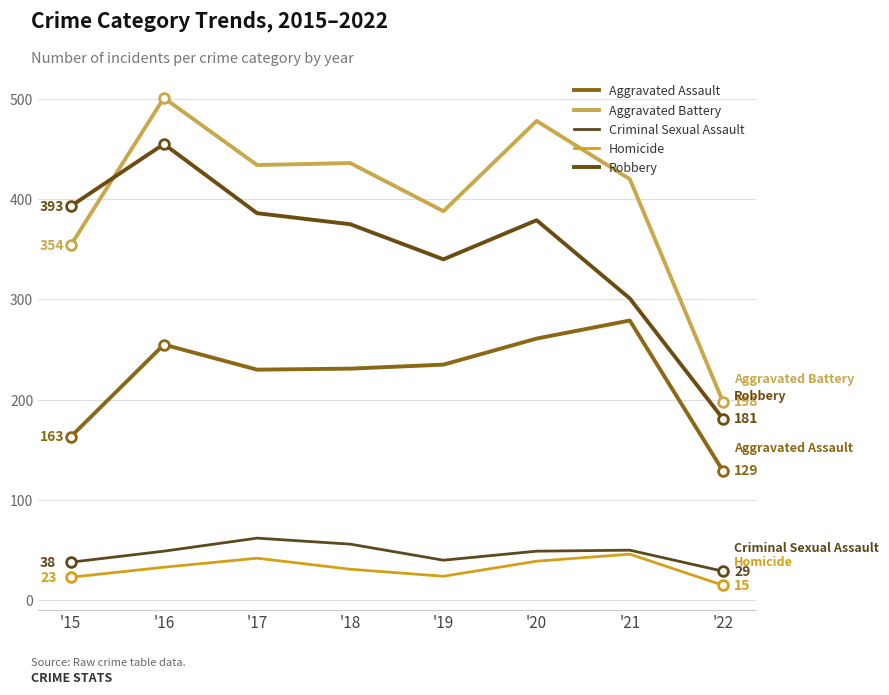

Which series has the largest range (max minus min)?

Aggravated Battery